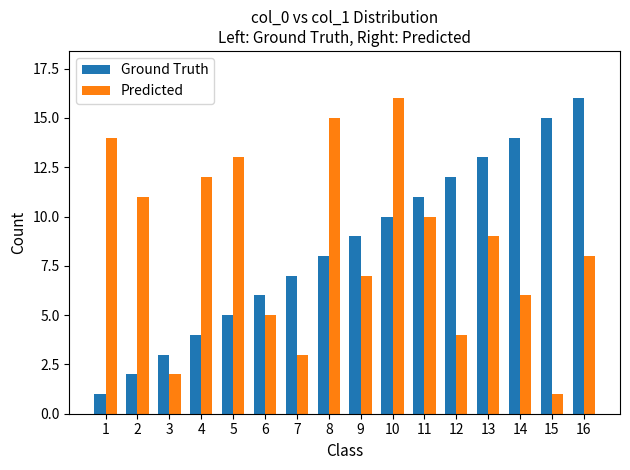

What is the highest value of the Predicted series?

16